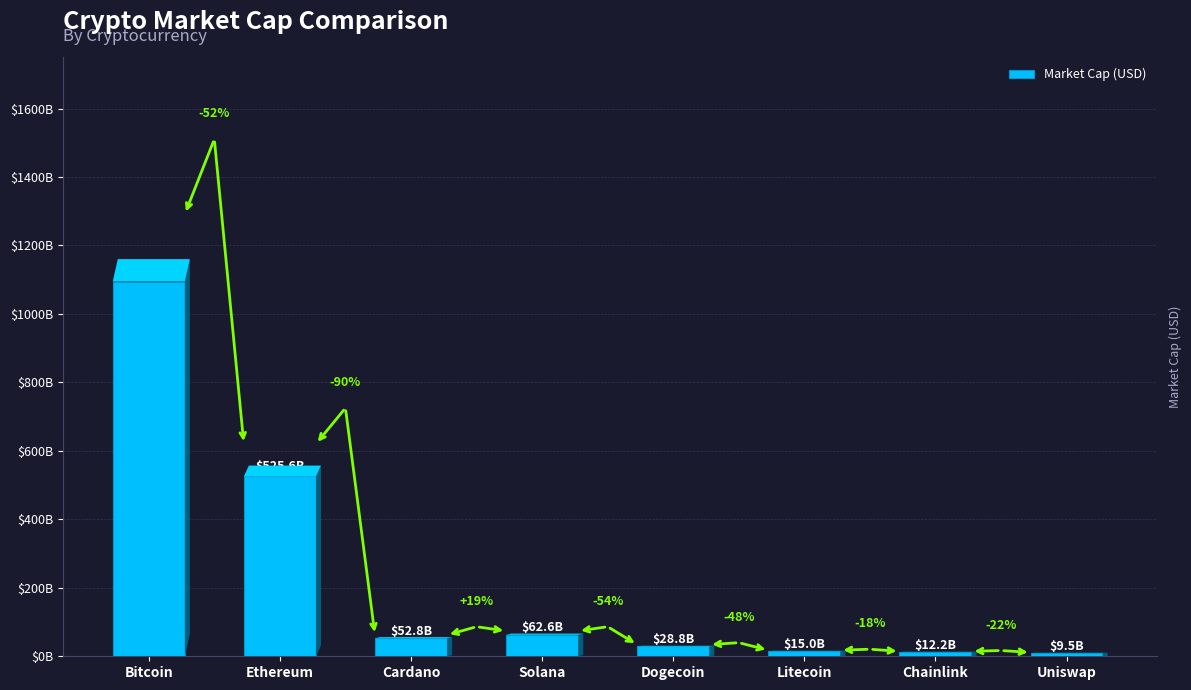

Does the chart contain stacked bars?

No